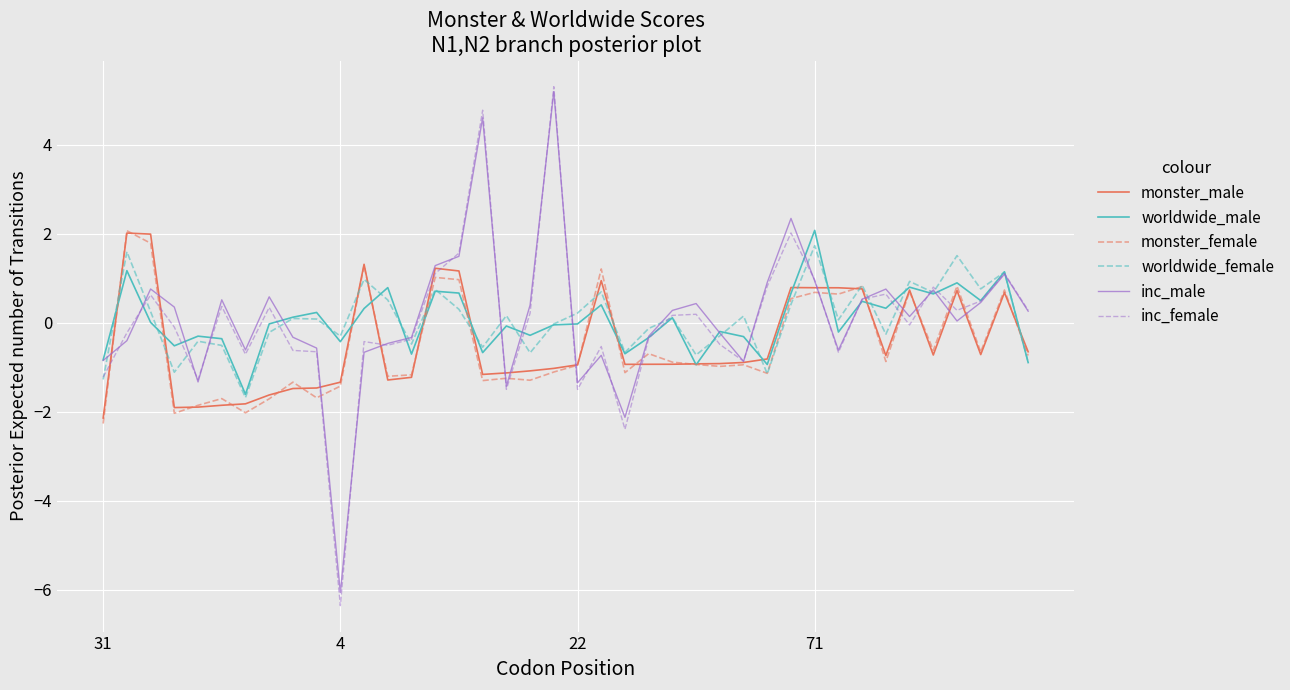

What is the minimum value for monster_female?

-2.3